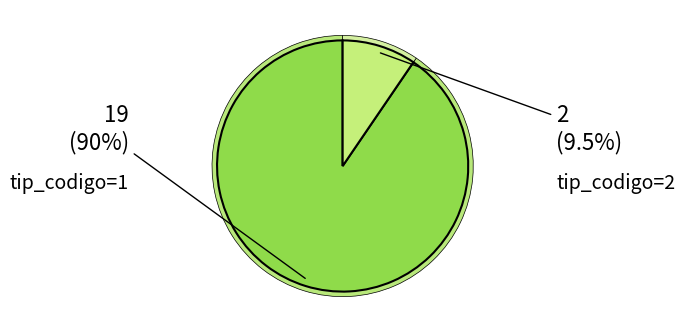

What is the majority slice?

1